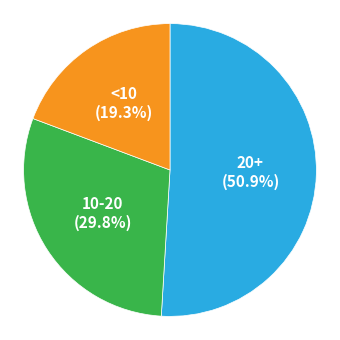

How many segments does this pie chart have?

3